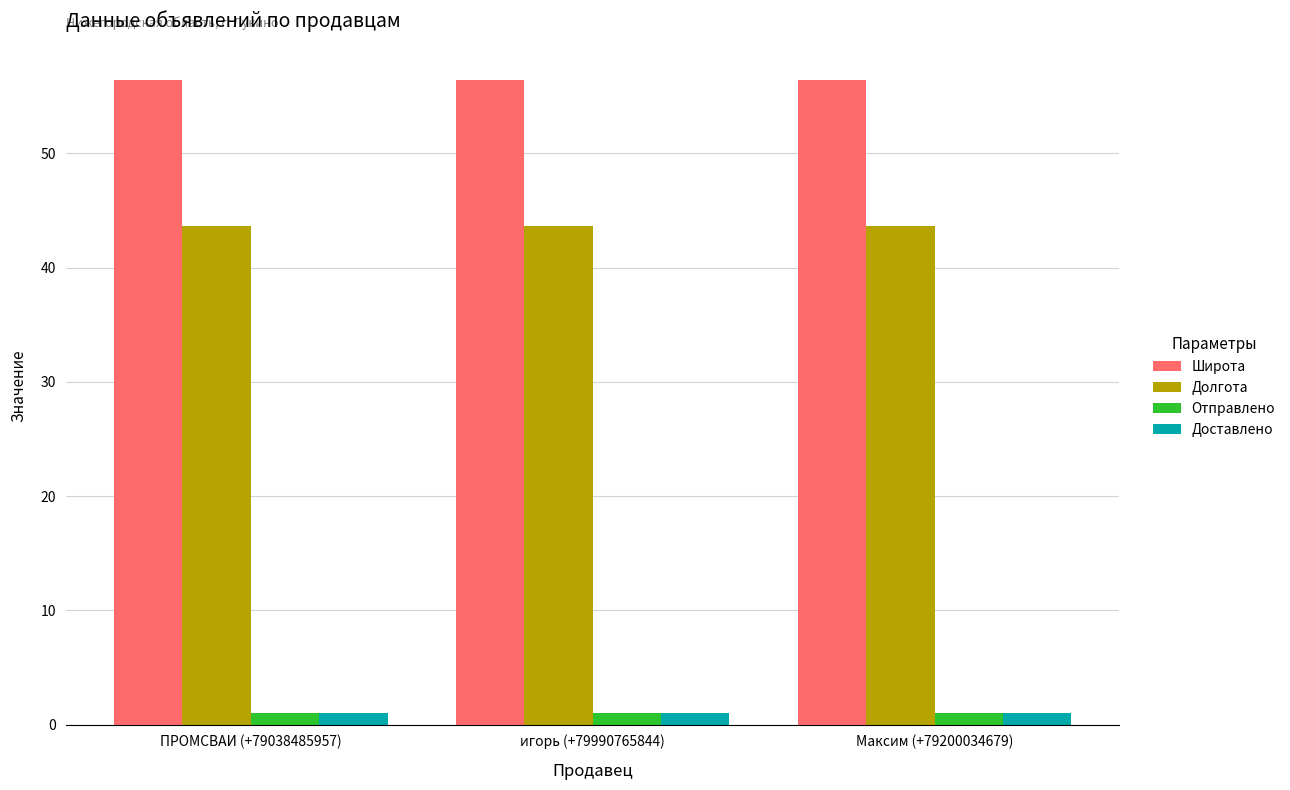

What is the total value across all series at Максим (+79200034679)?

102.1